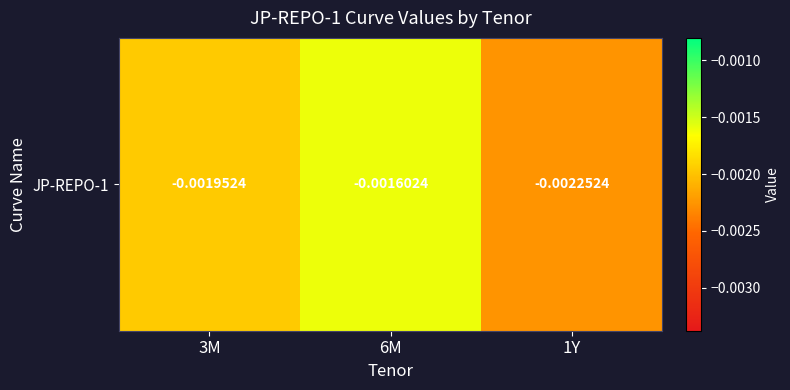

Rank the categories by value from lowest to highest.

1Y, 3M, 6M